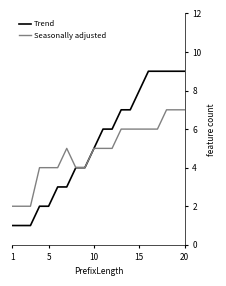

What is the maximum value shown in the chart?

9